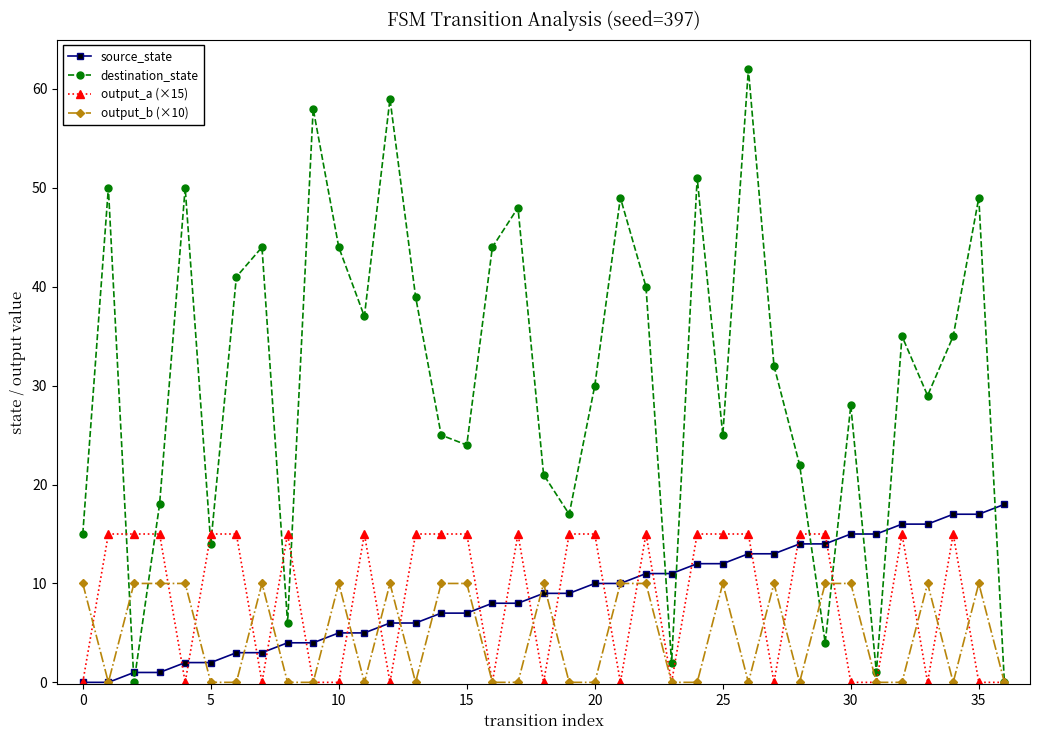

Which series has the largest range (max minus min)?

destination_state